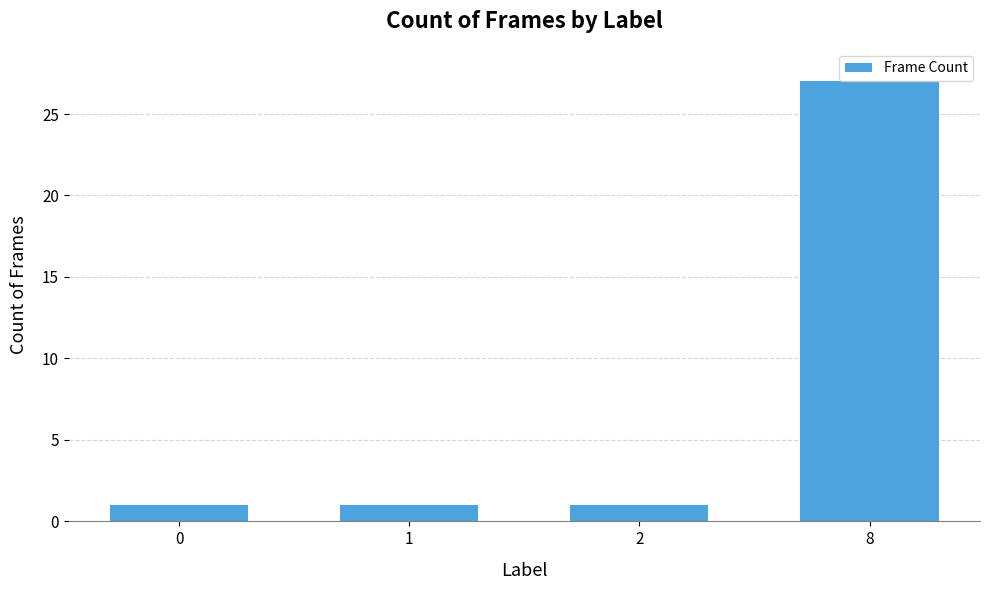

What is the sum of all values?

30